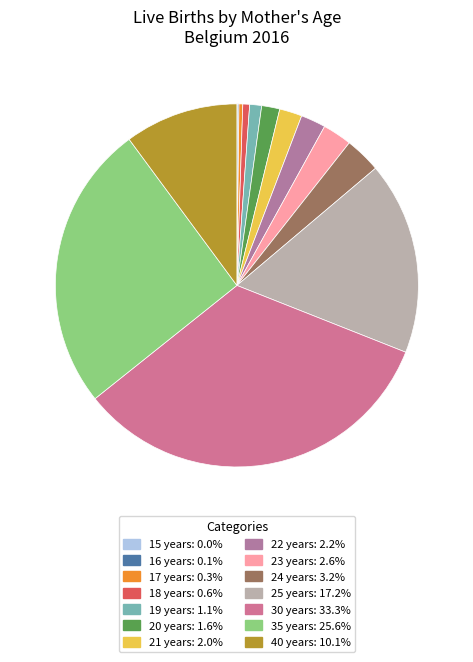

Is there any slice that represents more than half of the pie?

No